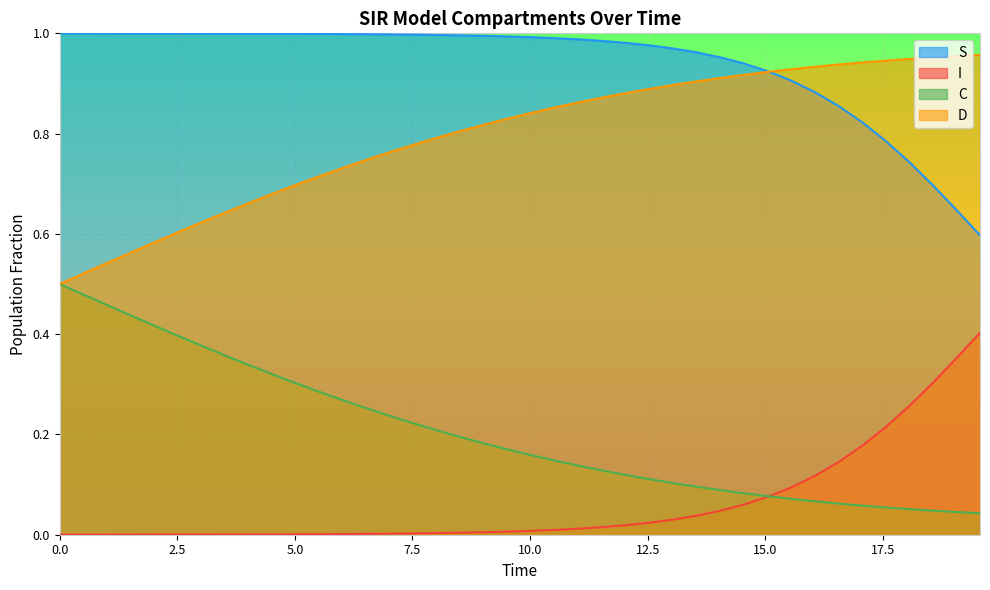

What is the difference between the maximum and minimum values in the D series?

0.5